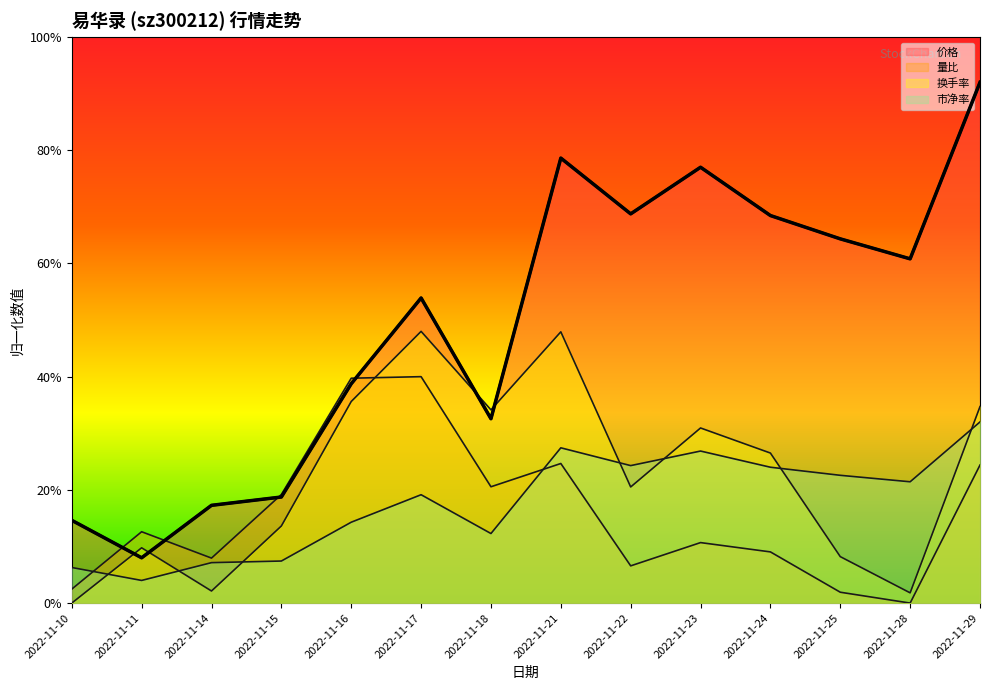

What is the difference between the highest and lowest values at 2022-11-23?

16.6